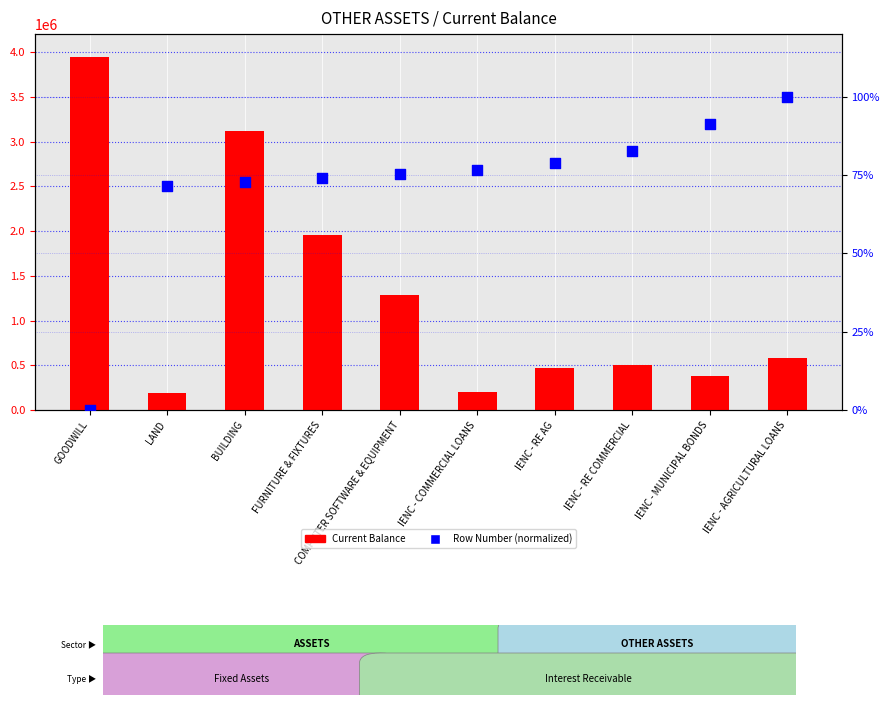

Which series reaches the minimum Y coordinate?

Row Number (normalized)